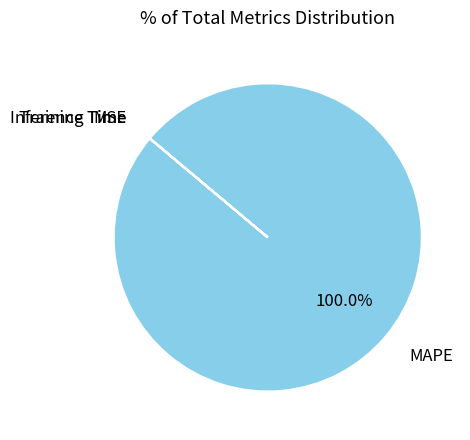

Which slice is the largest?

MAPE